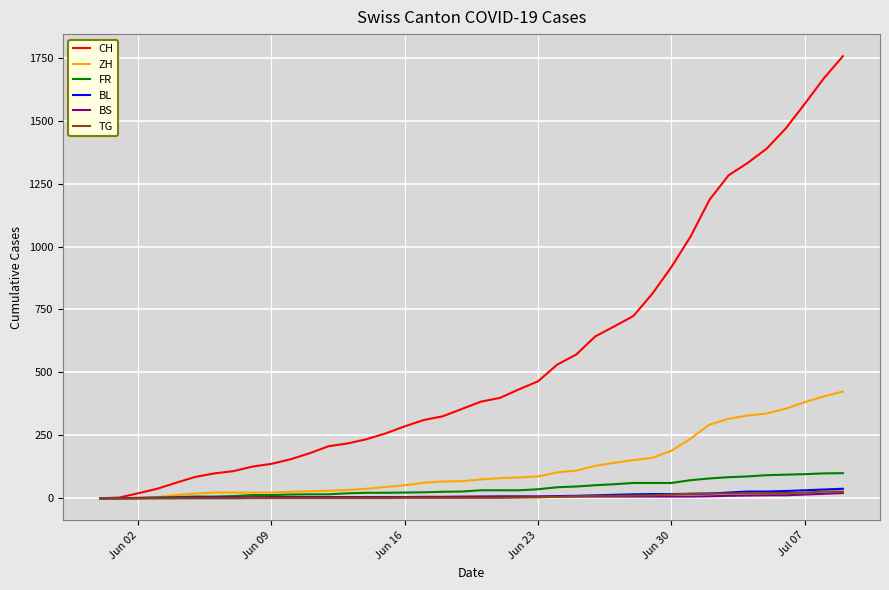

Which series has the largest total across all categories?

CH